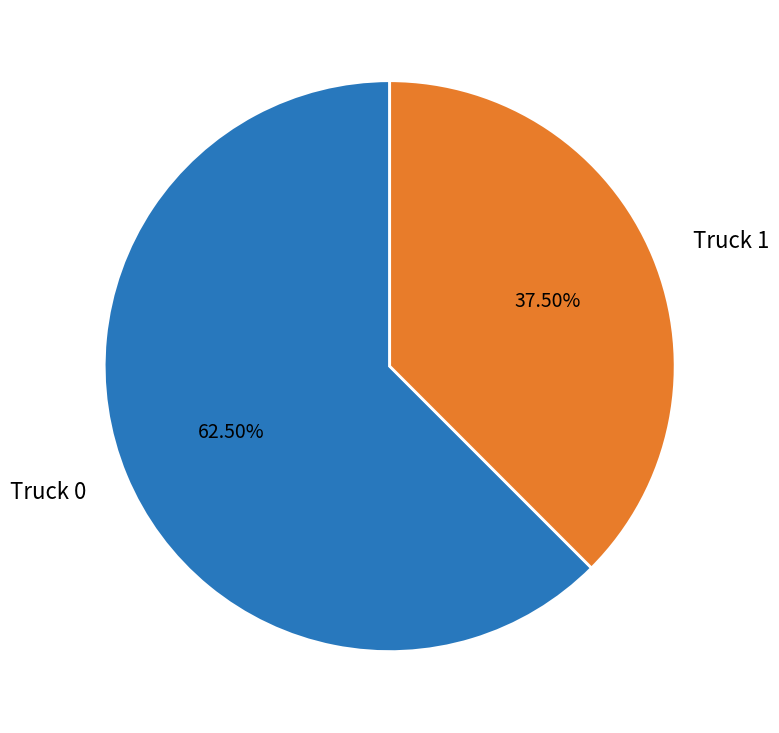

How many slices are in this pie chart?

2